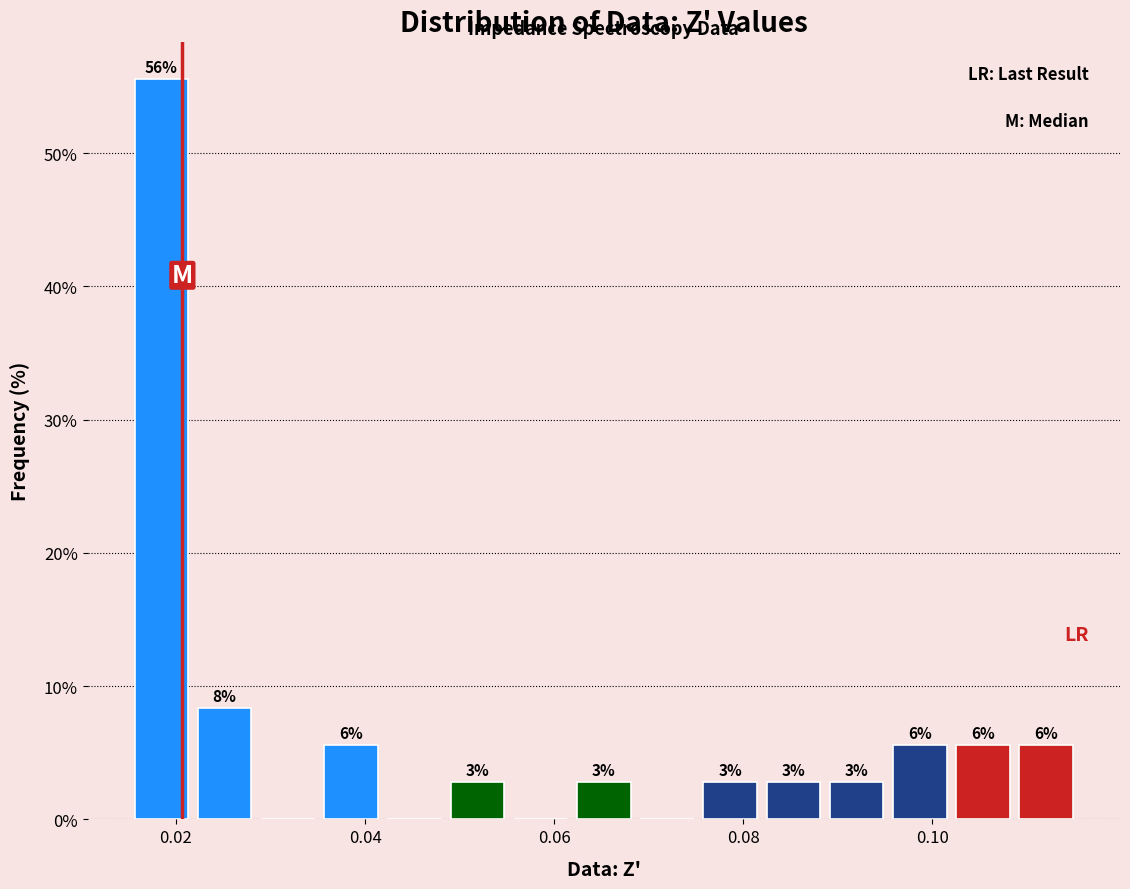

Read against the x-axis, roughly where is the centre of the tallest bar?

0.018